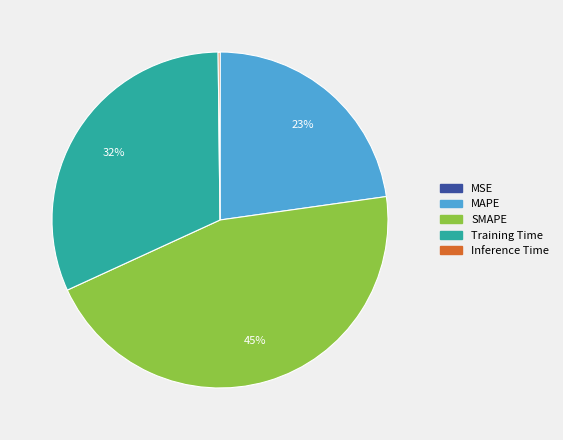

Which category has the biggest portion of the pie?

SMAPE